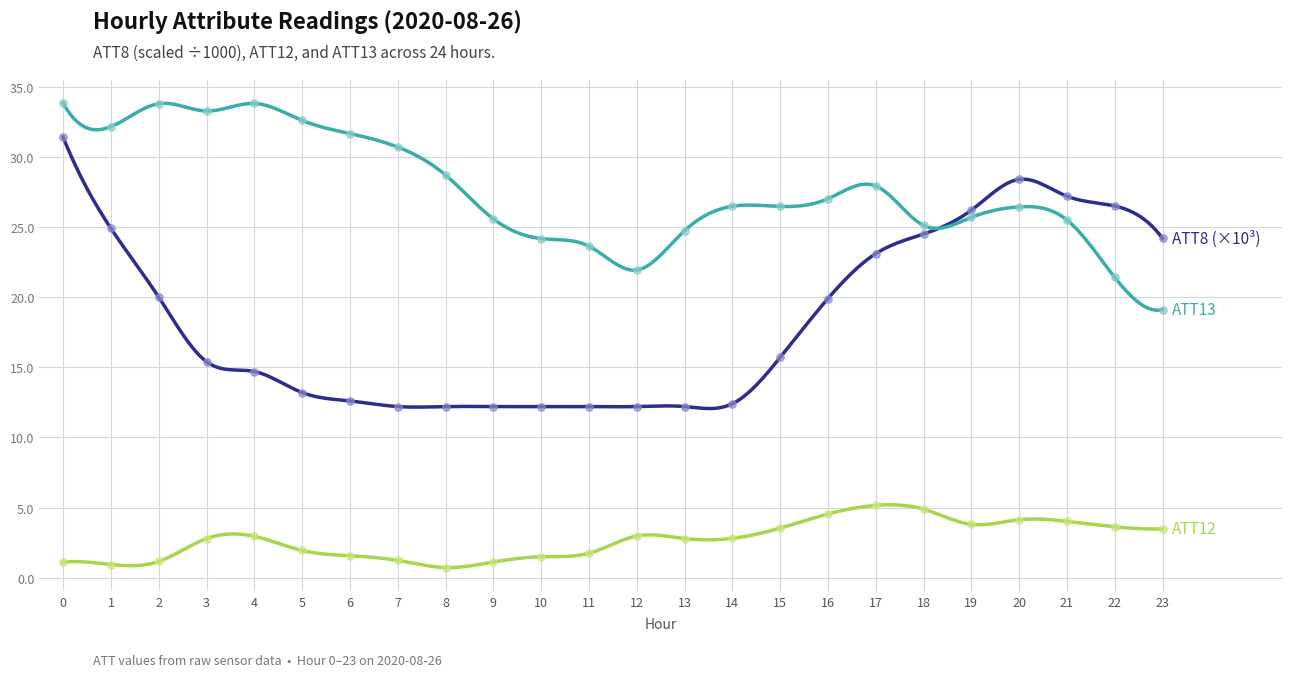

What is the maximum value shown in the chart?

33.8